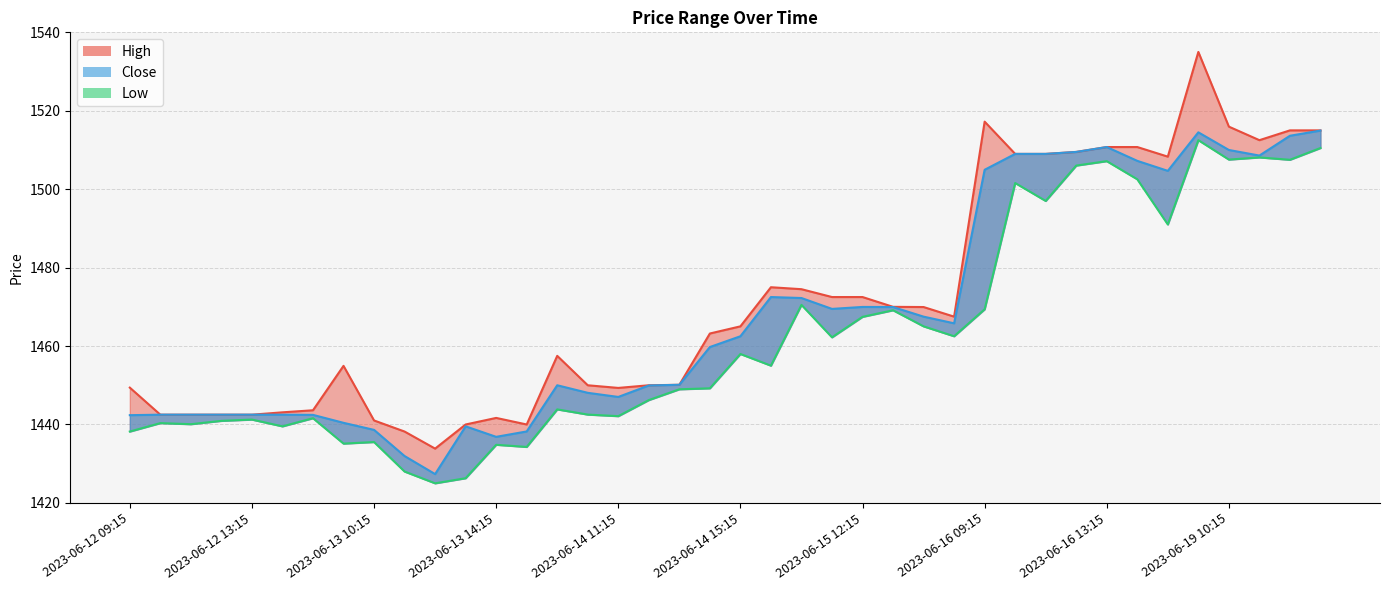

What is the spread (max minus min) of values at 2023-06-15 12:15?

5.1